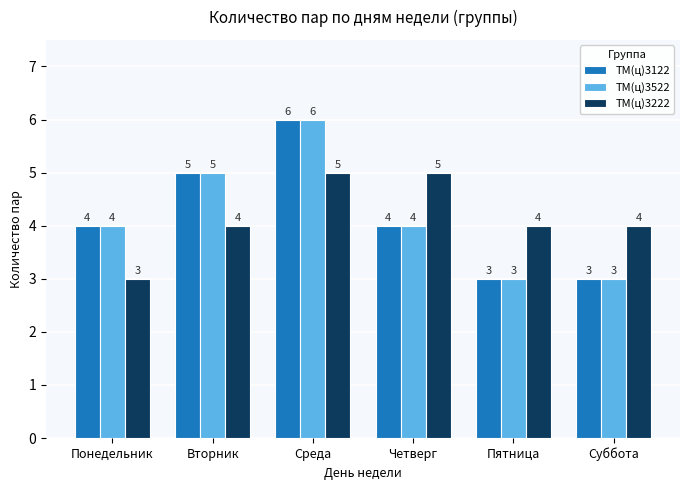

What is the minimum value shown in the chart?

3